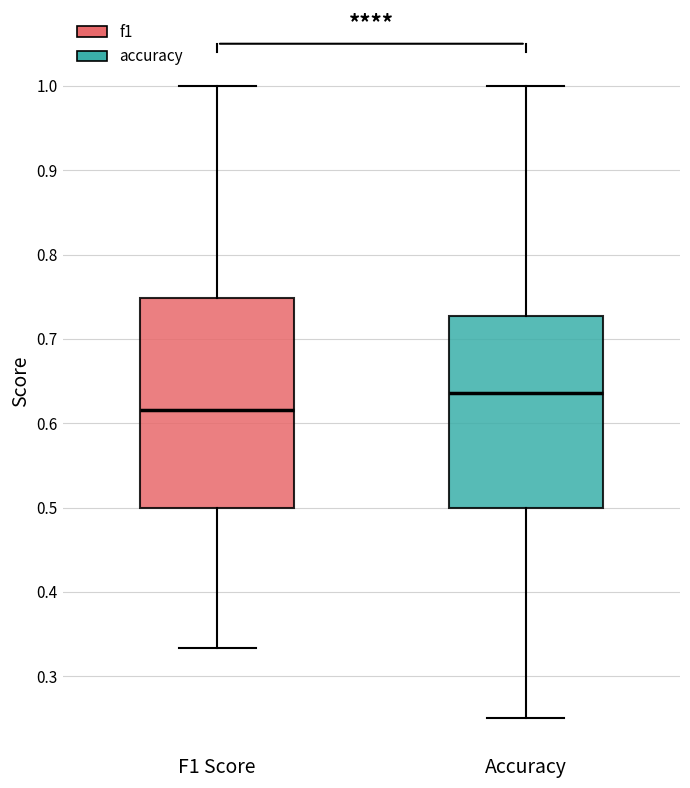

Reading left to right, read every box against the y-axis: the position of its median line, the range the box covers, and the ends of its whiskers. The values are not printed on the chart, so give them approximately, as read against the axis.

F1 Score: median 0.62, box 0.50 to 0.75, whiskers 0.33 to 1.00
Accuracy: median 0.64, box 0.50 to 0.73, whiskers 0.25 to 1.00